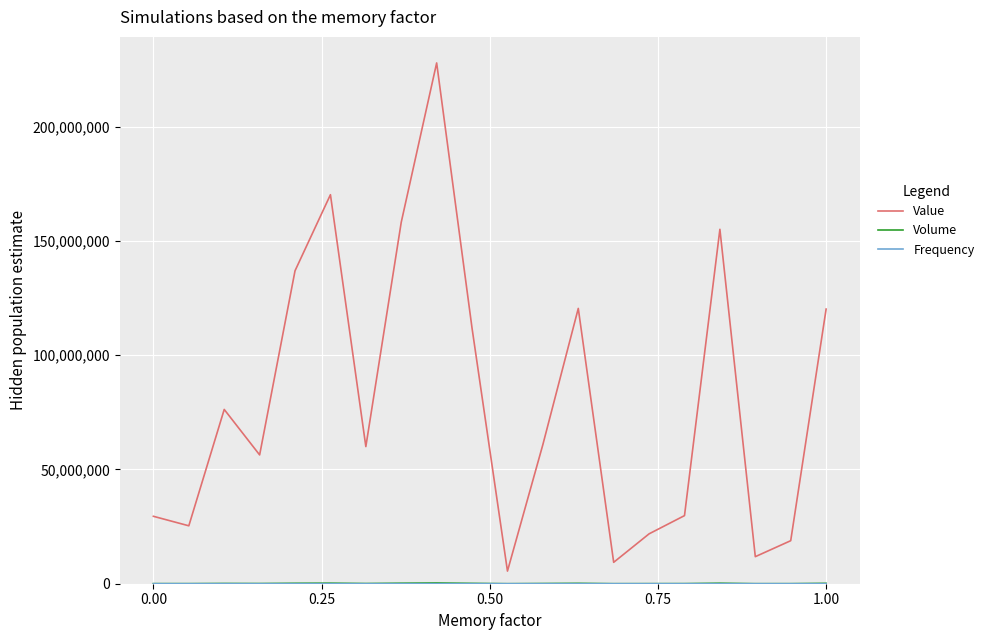

What is the maximum value for Value?

227885500